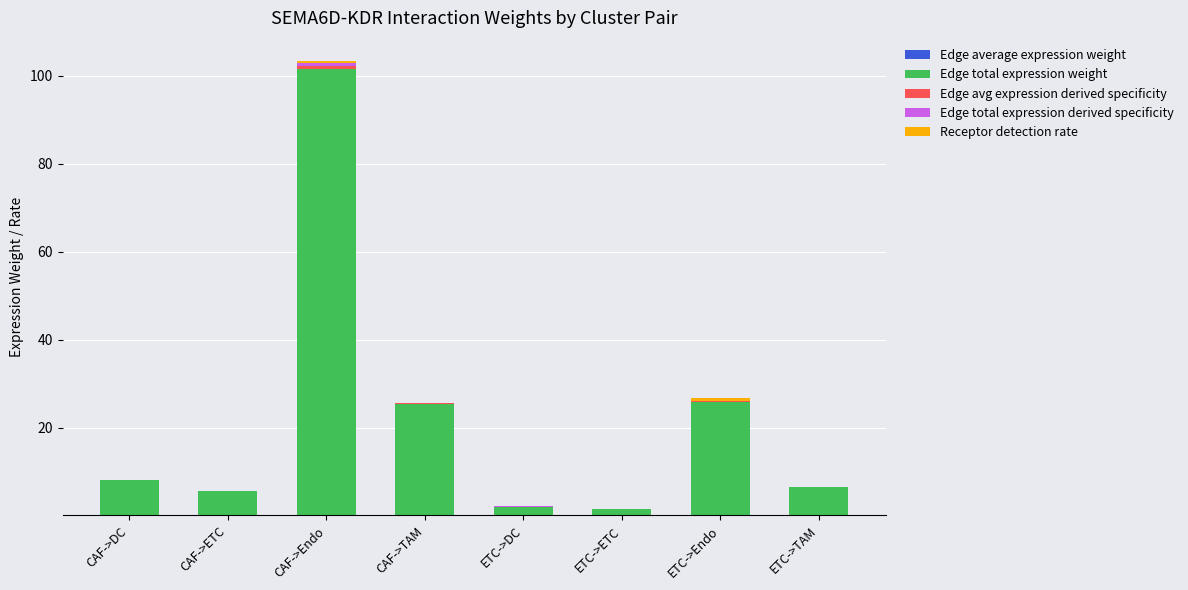

How many distinct data groups are displayed?

5